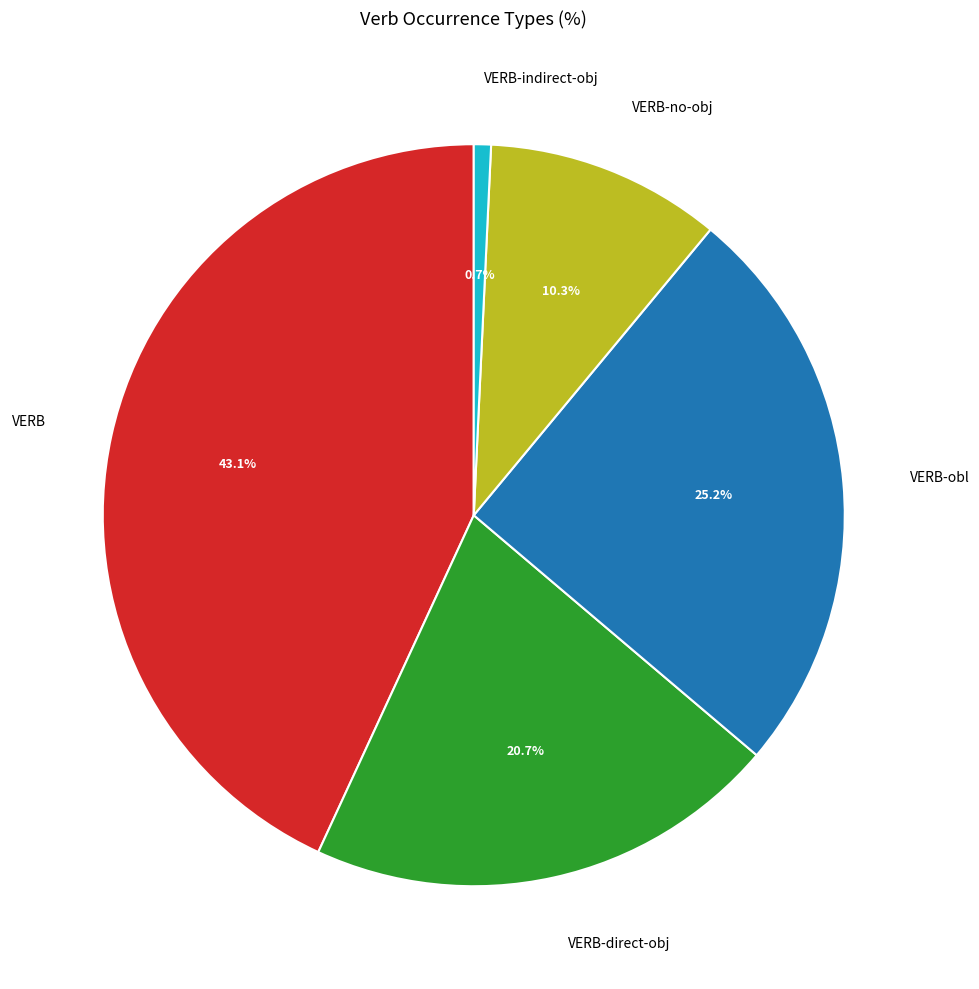

Is there a majority slice in this chart?

No